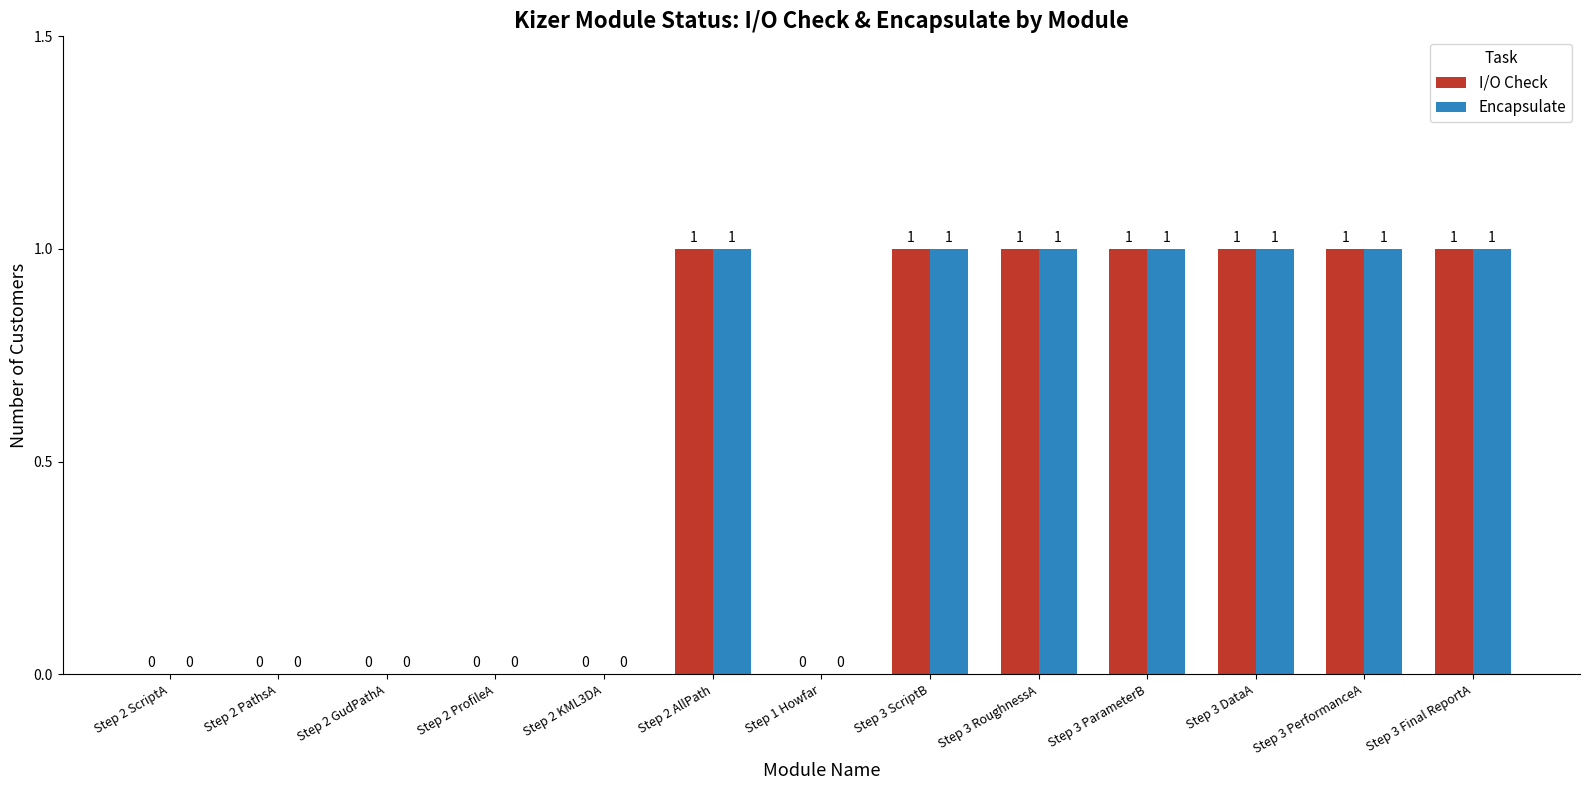

Is it true that I/O Check equals 1 at Step 3 Final ReportA?

True